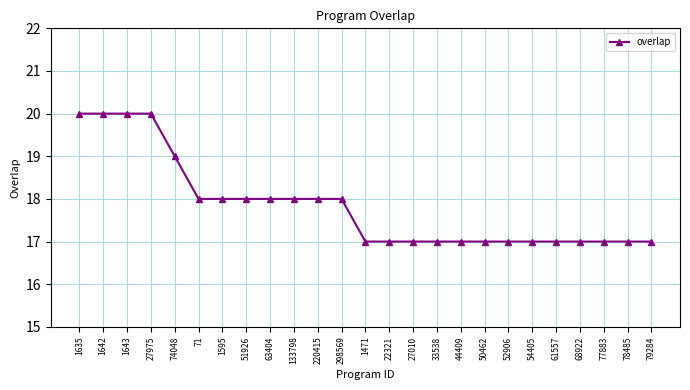

What position from the left is 52906?

19